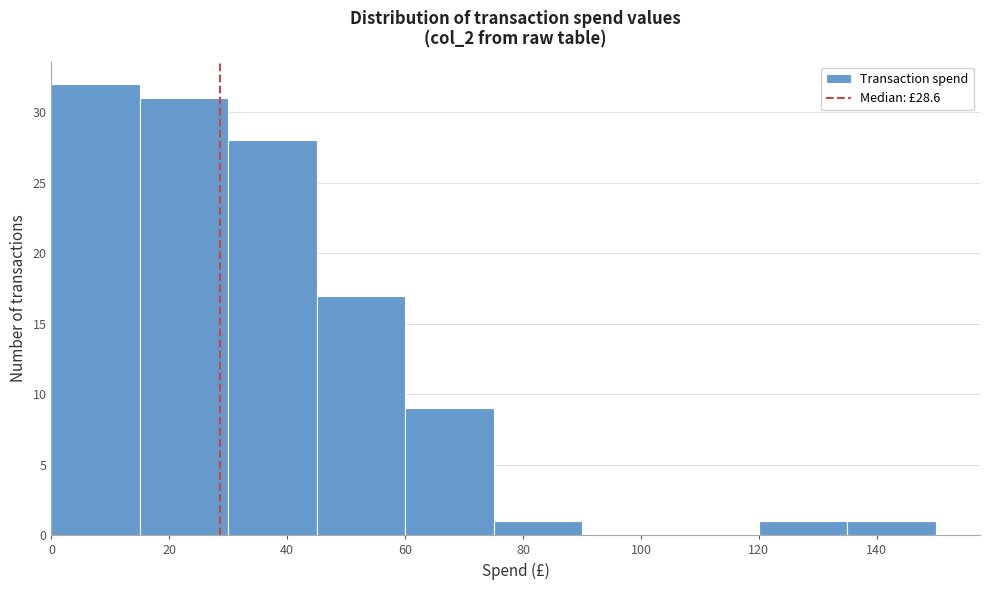

Reading left to right, transcribe this chart: for each bar, give the range it covers on the x-axis and its height. Neither the bar edges nor the heights are printed on the chart, so give them approximately, as read against the axes.

0 to 15: 32
15 to 30: 31
30 to 45: 28
45 to 60: 17
60 to 75: 9
75 to 90: 1
90 to 105: 0
105 to 120: 0
120 to 135: 1
135 to 150: 1